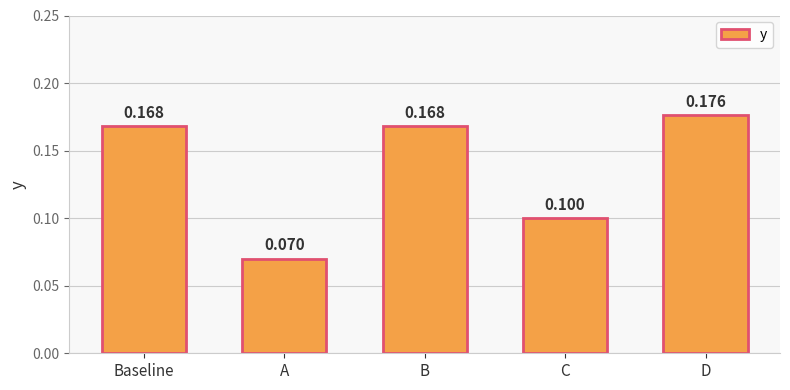

Which category has the highest value across all series?

D